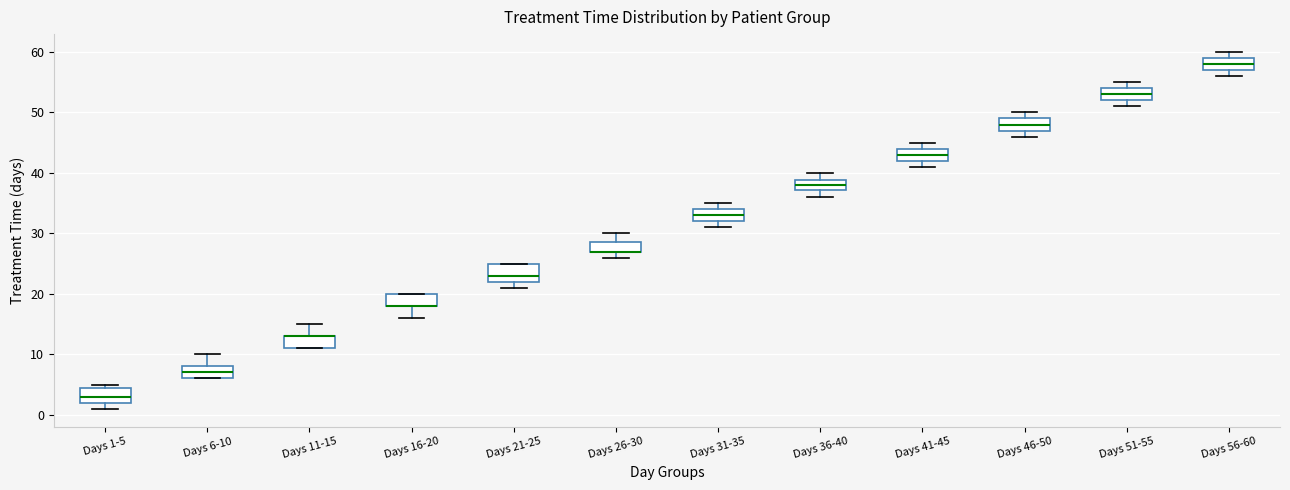

Reading left to right, transcribe this box plot: for each box, give where its median line is, the range the box spans, and where its two whiskers end, as read against the y-axis. The values are not printed on the chart, so give them approximately, as read against the axis.

Days 1-5: median 3, box 2 to 5, whiskers 1 to 5 (just above the box's upper edge)
Days 6-10: median 7, box 6 to 8, whiskers 6 to 10
Days 11-15: median 13 (drawn on the box's upper edge), box 11 to 13, whiskers 11 to 15
Days 16-20: median 18 (drawn on the box's lower edge), box 18 to 20, whiskers 16 to 20
Days 21-25: median 23, box 22 to 25, whiskers 21 to 25
Days 26-30: median 27 (drawn on the box's lower edge), box 27 to 29, whiskers 26 to 30
Days 31-35: median 33, box 32 to 34, whiskers 31 to 35
Days 36-40: median 38, box 37 to 39, whiskers 36 to 40
Days 41-45: median 43, box 42 to 44, whiskers 41 to 45
Days 46-50: median 48, box 47 to 49, whiskers 46 to 50
Days 51-55: median 53, box 52 to 54, whiskers 51 to 55
Days 56-60: median 58, box 57 to 59, whiskers 56 to 60